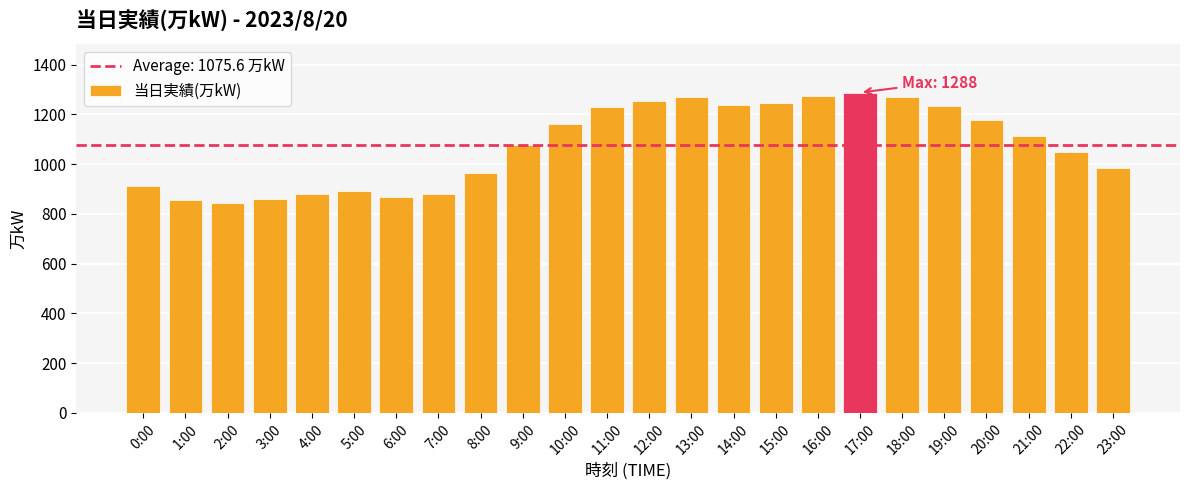

Approximately how many times larger is the value at 13:00 compared to 14:00?

1.0